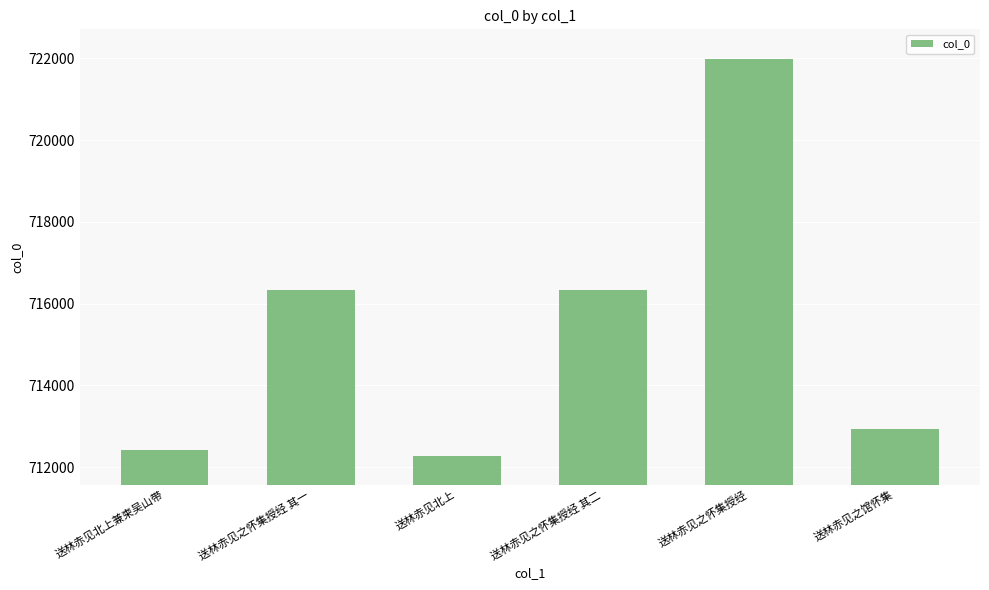

What is the maximum value shown in the chart?

721983